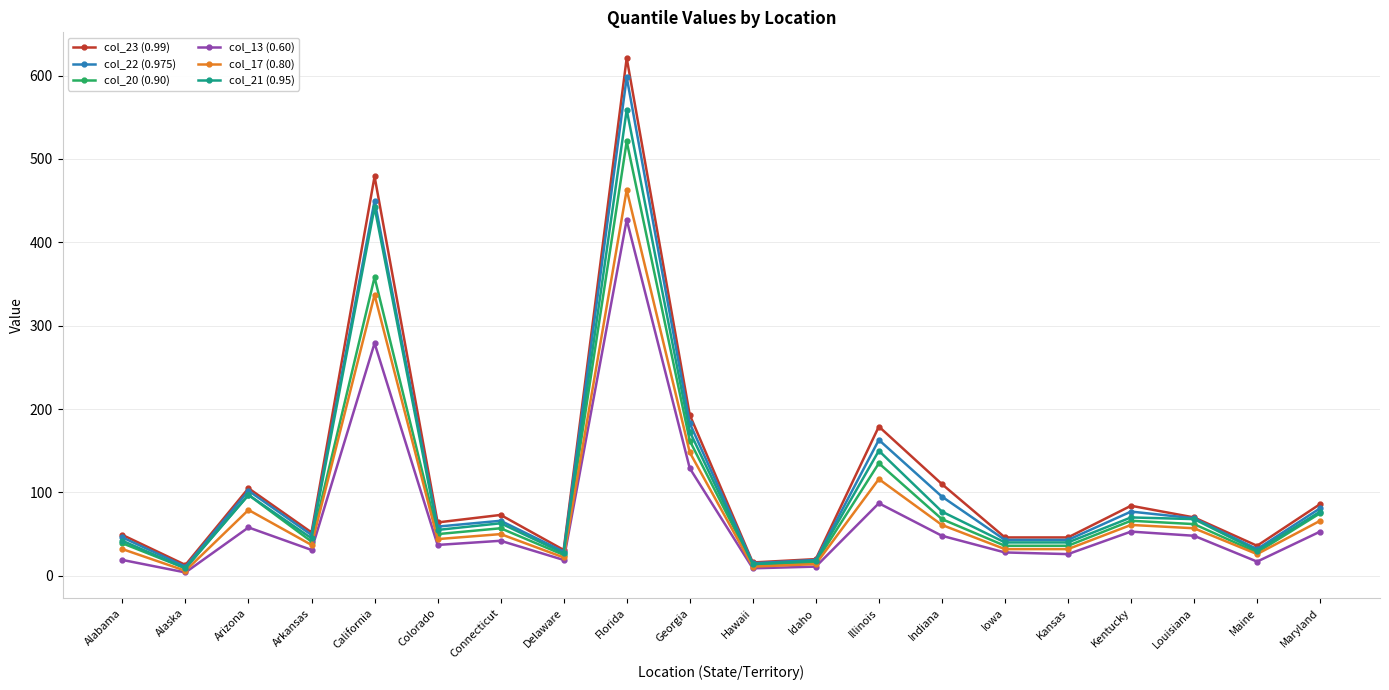

What are all the series names shown in the legend?

col_23 (0.99), col_22 (0.975), col_20 (0.90), col_13 (0.60), col_17 (0.80), col_21 (0.95)